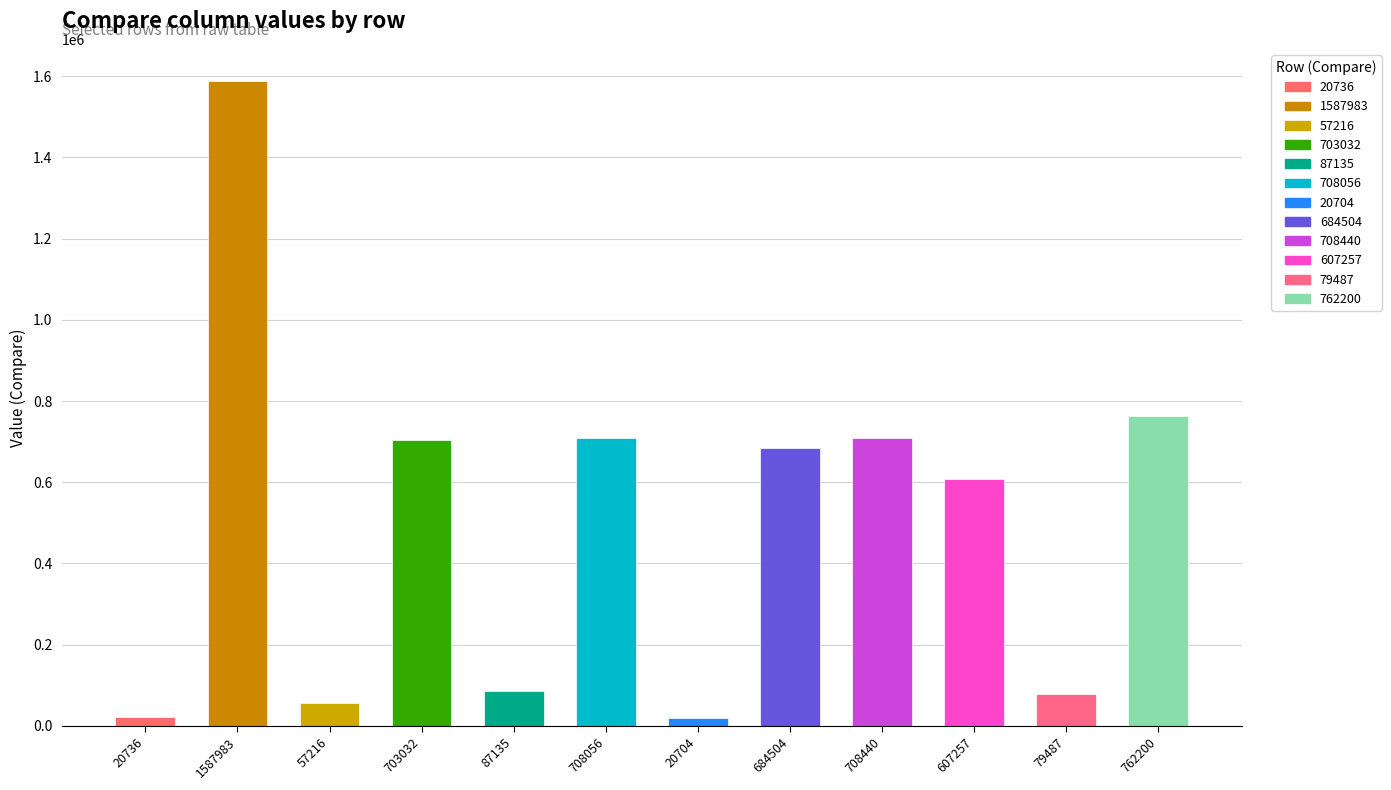

Where is the data nearest to the value 804343?

762200